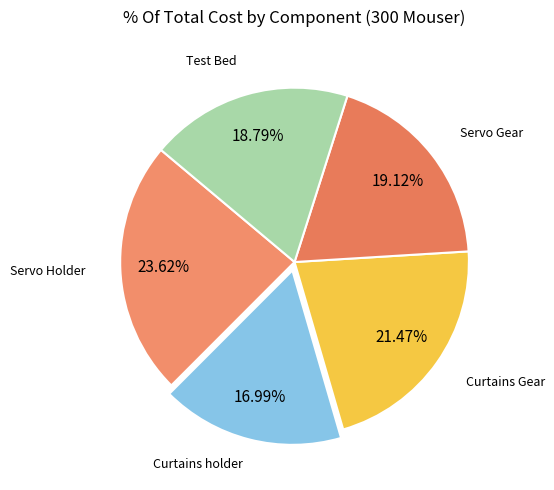

How many slices are in this pie chart?

5